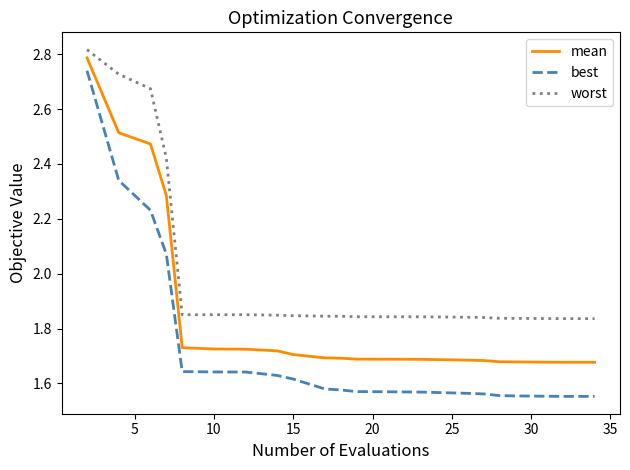

Which series has the largest total across all categories?

worst